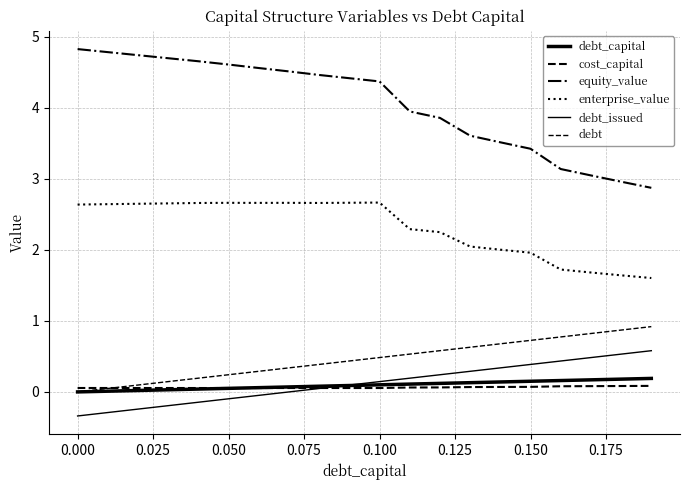

Is this an area chart (filled region under the line)?

No